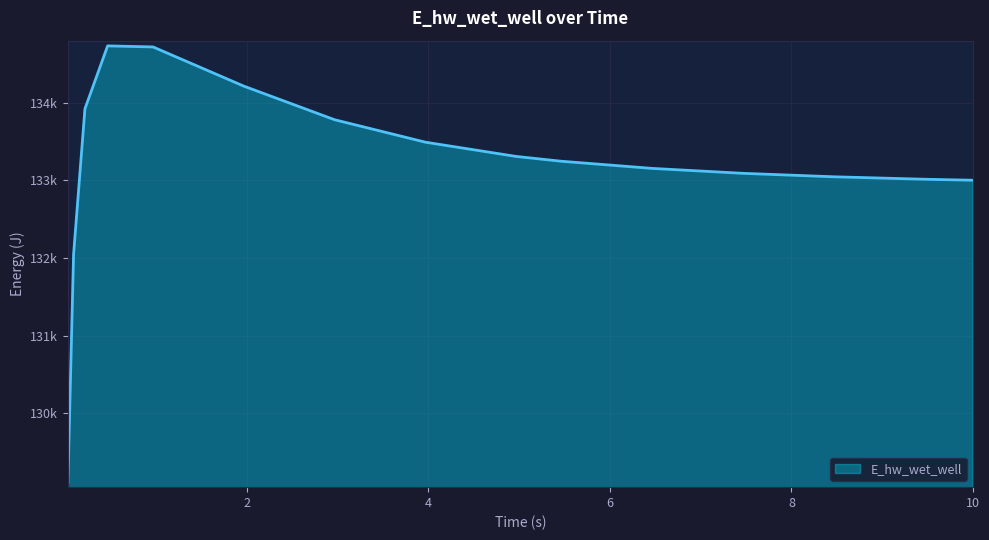

Where is the data nearest to the value 131921?

0.09375